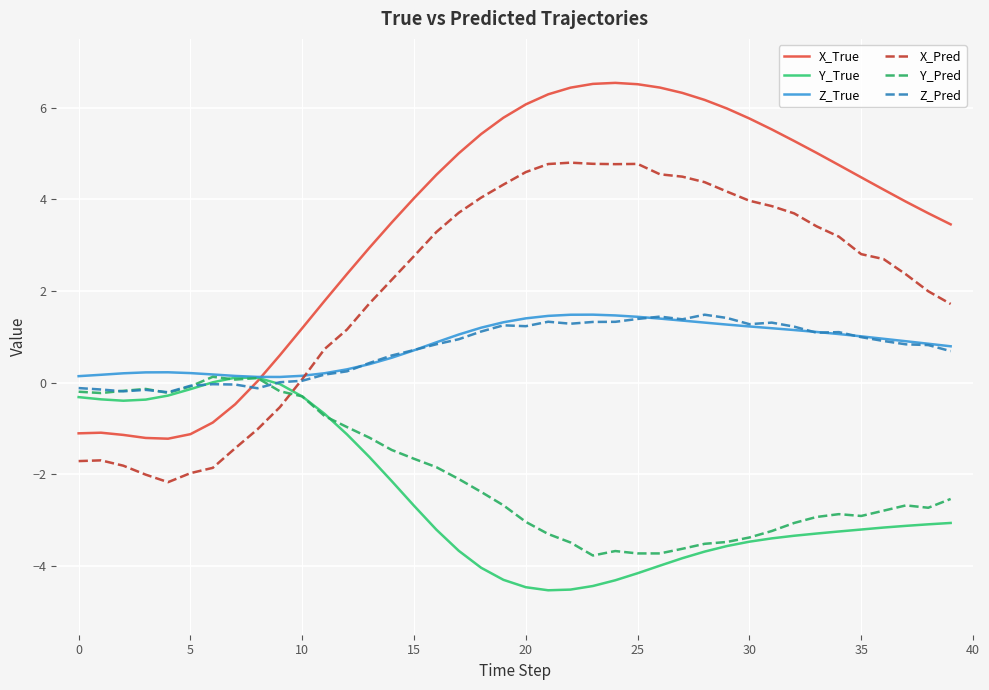

Which series has the widest spread of values?

X_True